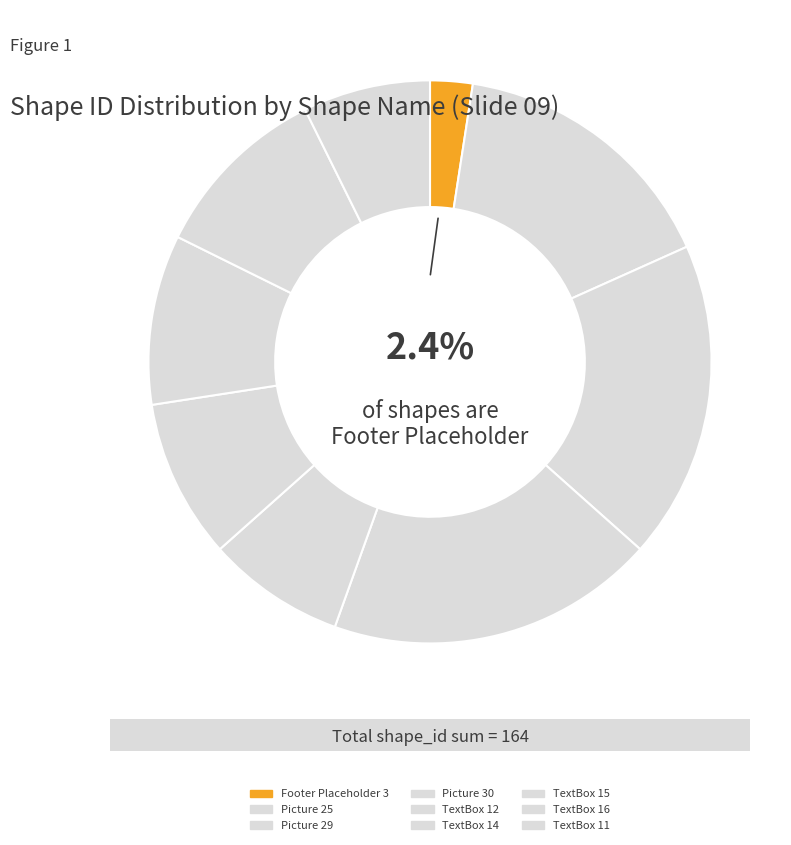

How many segments does this pie chart have?

9